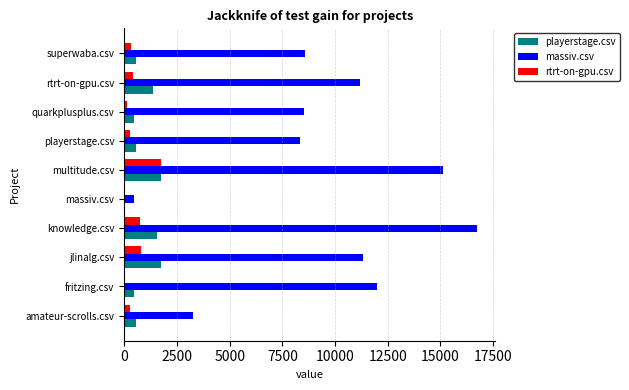

The value of playerstage.csv at massiv.csv is 902.7. True or false?

False